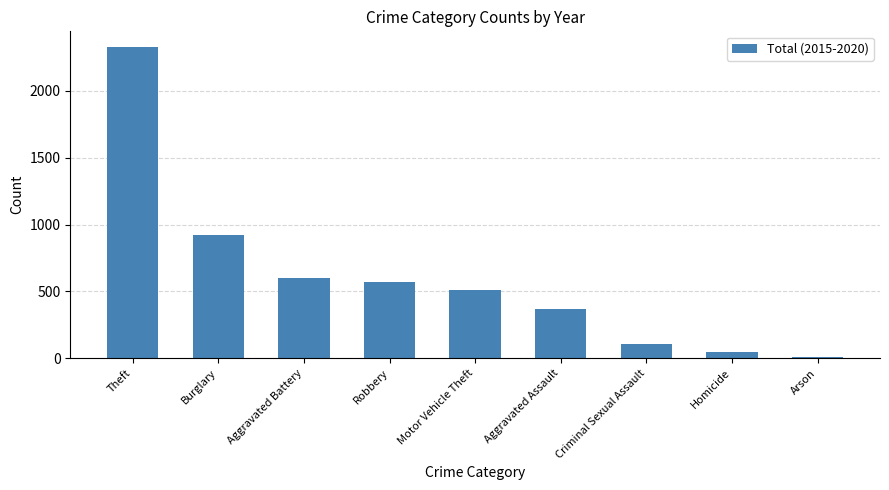

What is the label of the 7th bar from the left?

Criminal Sexual Assault